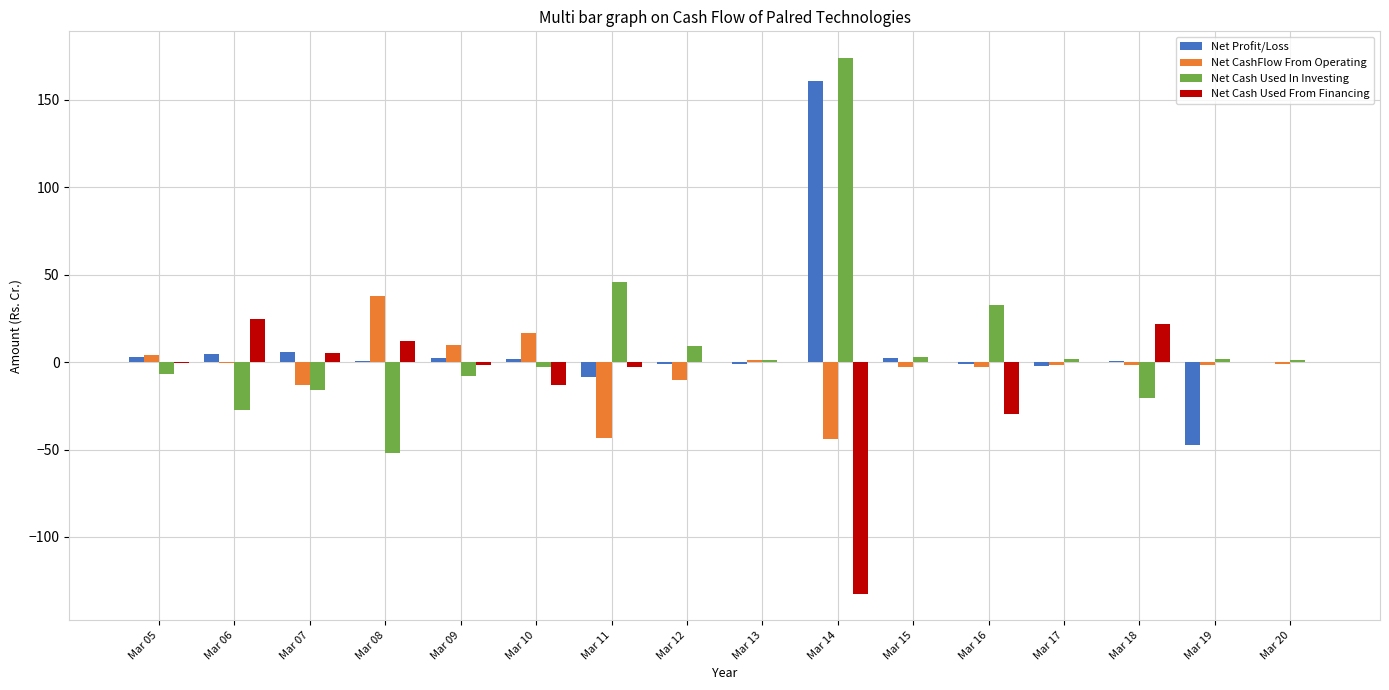

At which category is the sum across all series the highest?

Mar 14